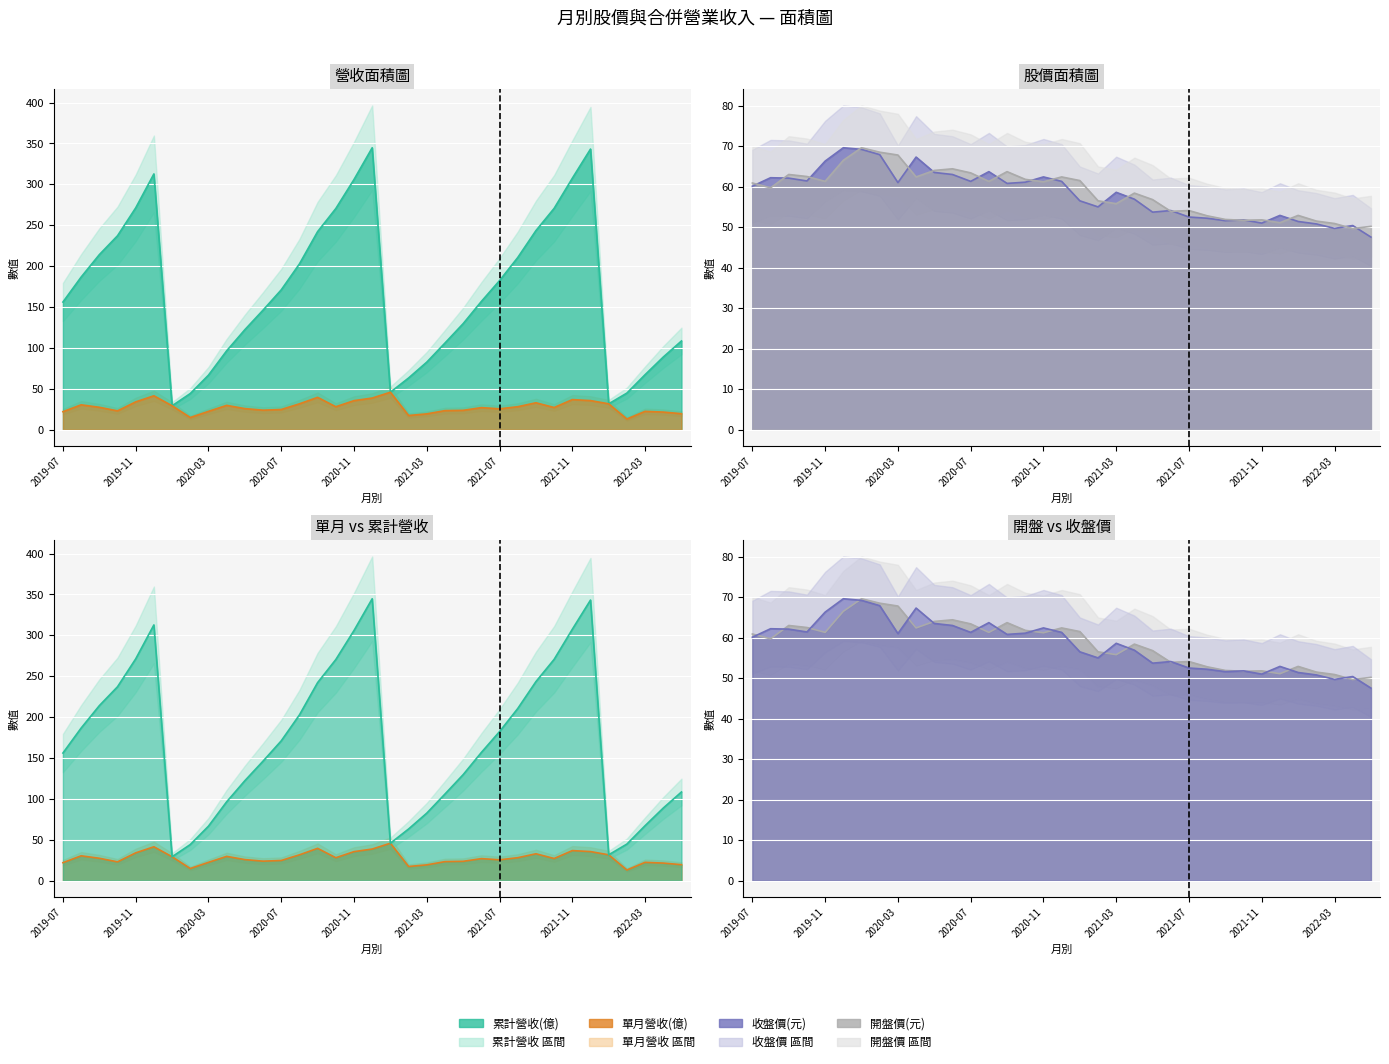

Between 2020-10 and 2020-11, which is larger?

2020-11